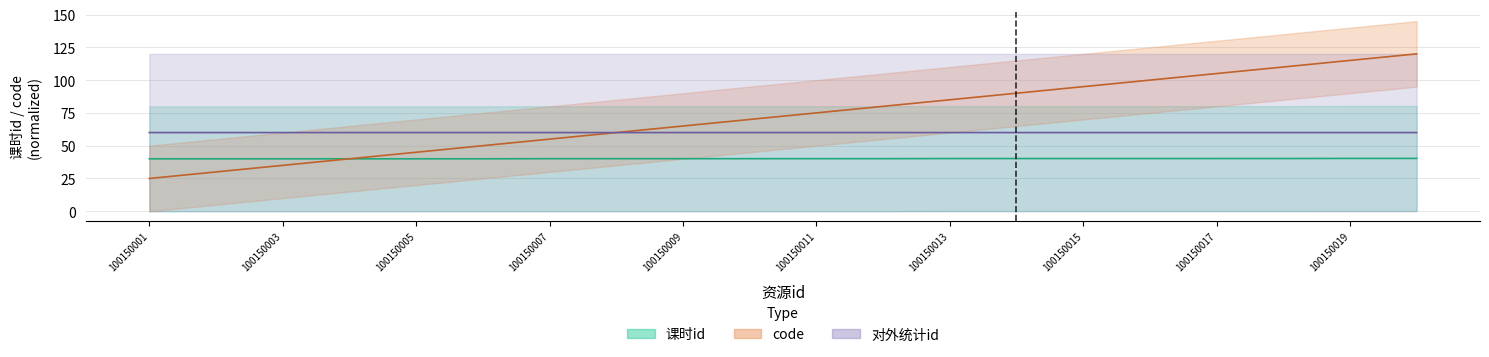

Reading left to right, list all the values displayed in this chart.

课时id: 40.0	40.0	40.0	40.0	40.0	40.0	40.1	40.1	40.1	40.1	40.1	40.1	40.2	40.2	40.2	40.2	40.2	40.2	40.3	40.3
code: 25.0	30.0	35.0	40.0	45.0	50.0	55.0	60.0	65.0	70.0	75.0	80.0	85.0	90.0	95.0	100.0	105.0	110.0	115.0	120.0
对外统计id: 60.0	60.0	60.0	60.0	60.0	60.0	60.0	60.0	60.0	60.0	60.0	60.0	60.0	60.0	60.0	60.0	60.0	60.0	60.0	60.0